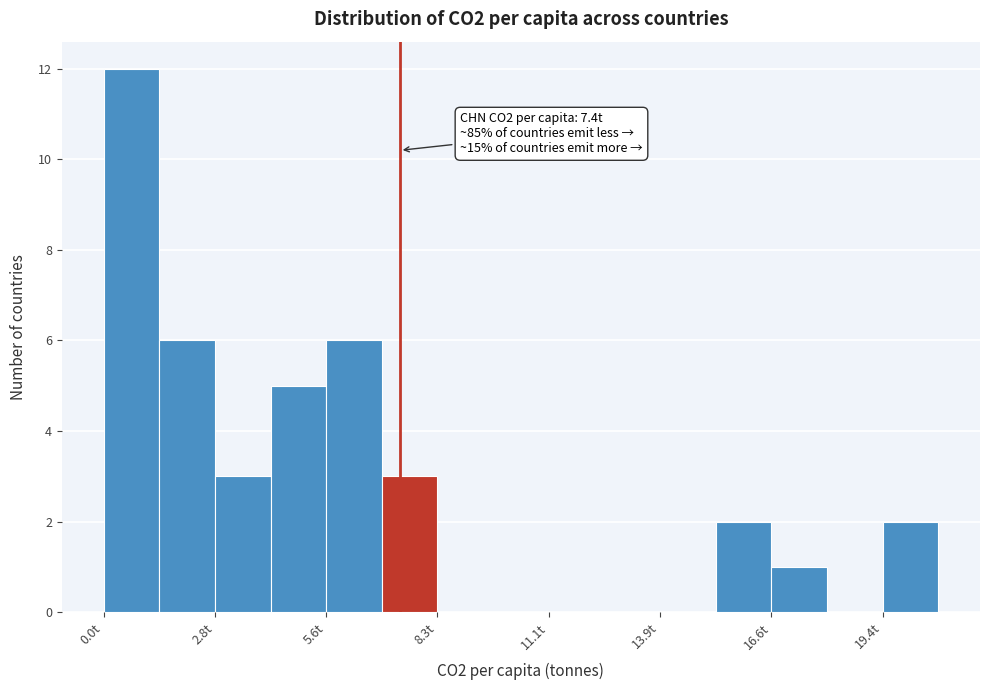

Around what value on the x-axis is the tallest bar? Give the approximate position of its centre, as read against the axis.

0.5